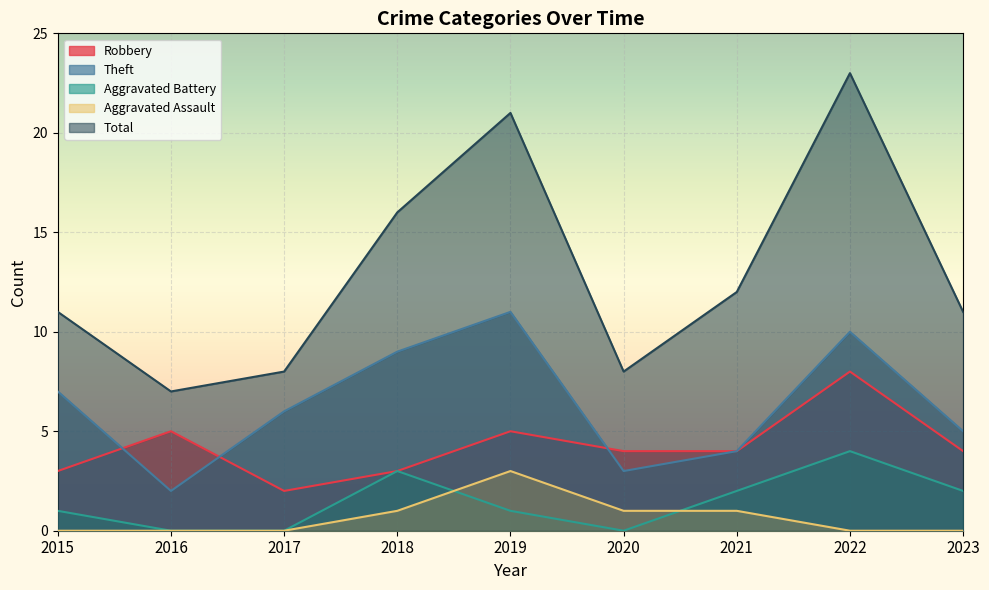

In Theft, how many points are lower than both neighbors (excluding endpoints)?

2